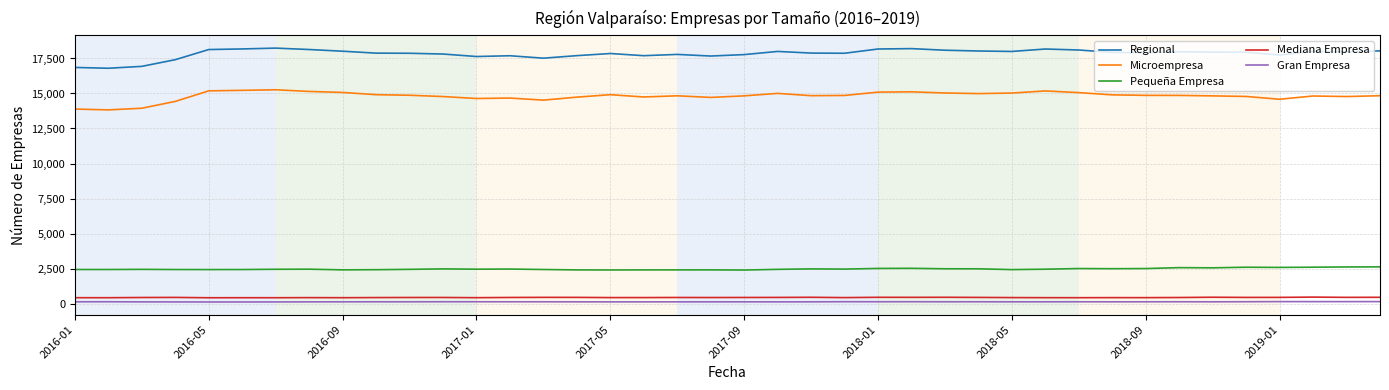

True or false: Pequeña Empresa and Mediana Empresa cross at least once.

False